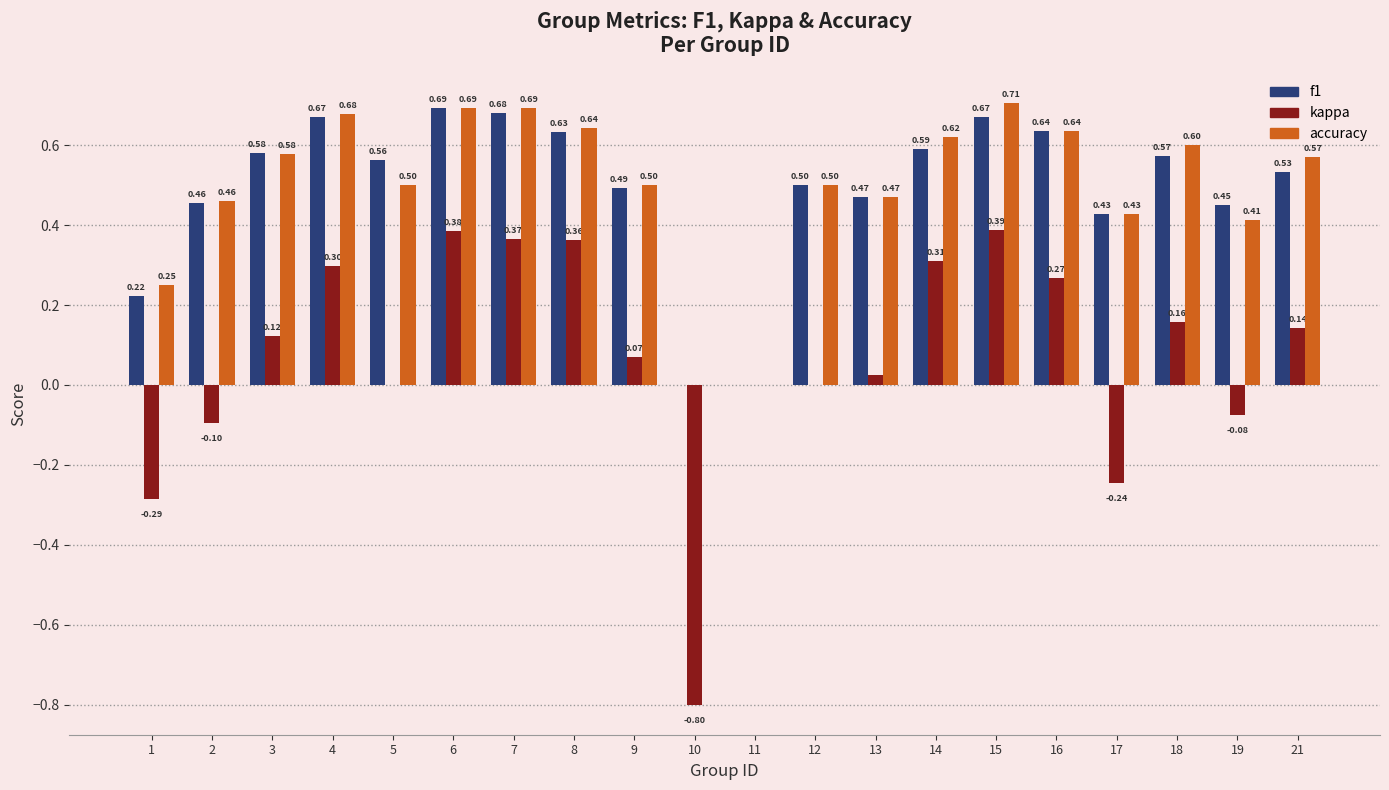

What is the sum of the accuracy values at 8 and 3?

1.2